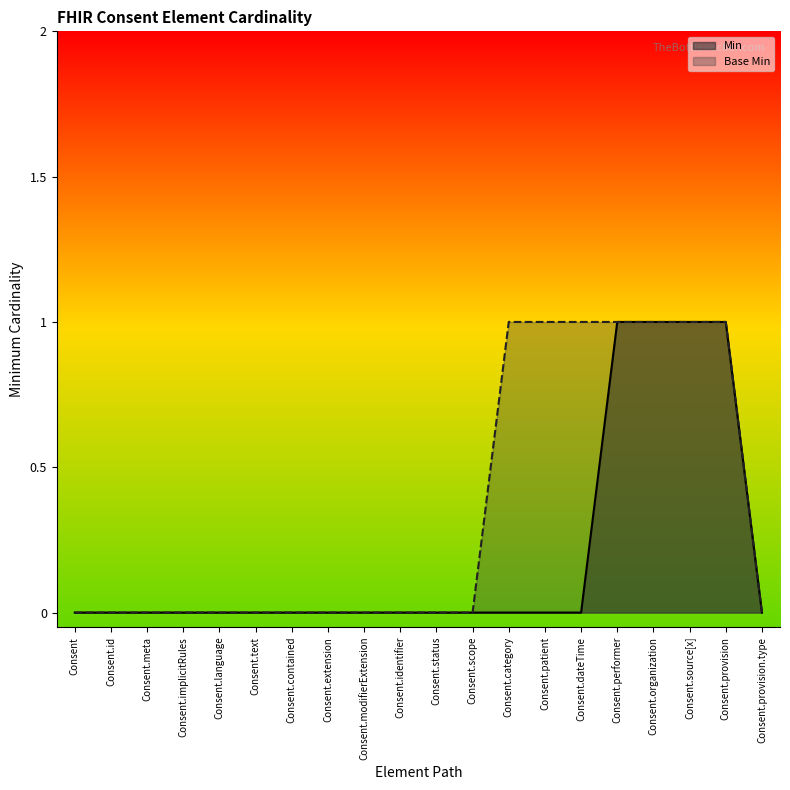

Which series has the largest range (max minus min)?

Min